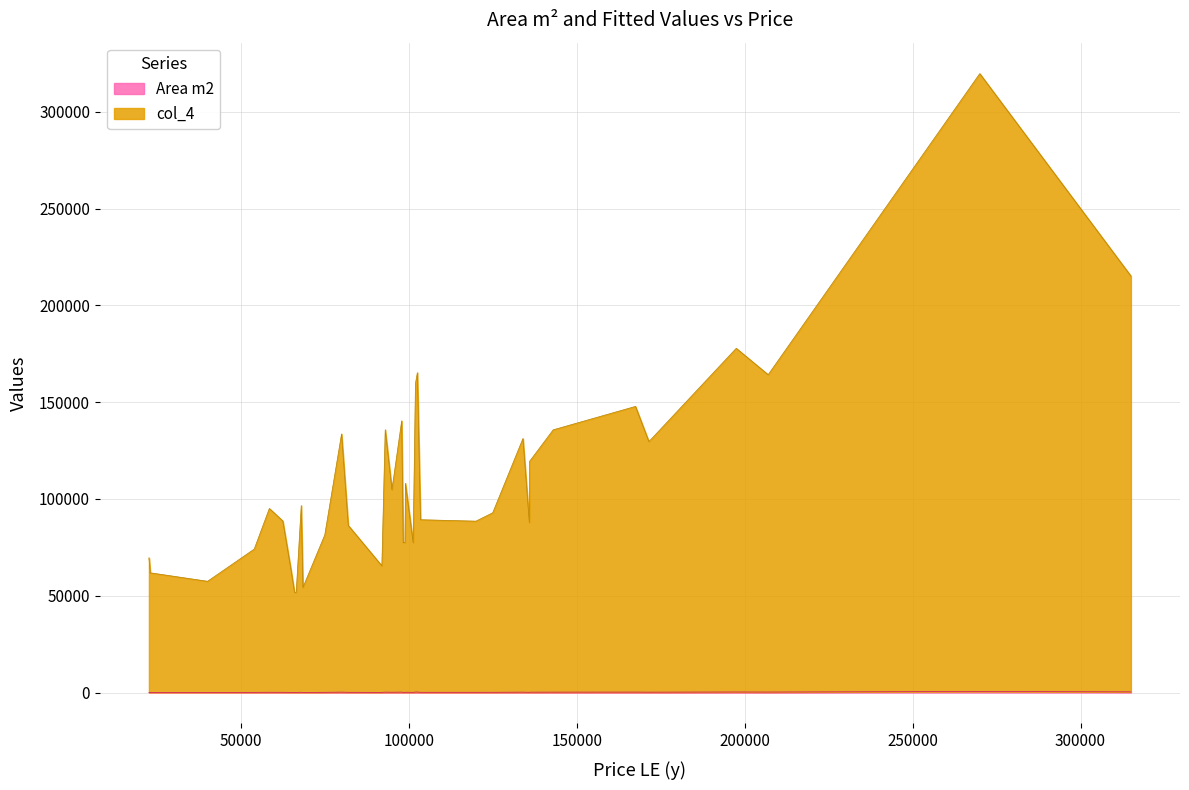

What is the average value of the col_4 series?

107201.0